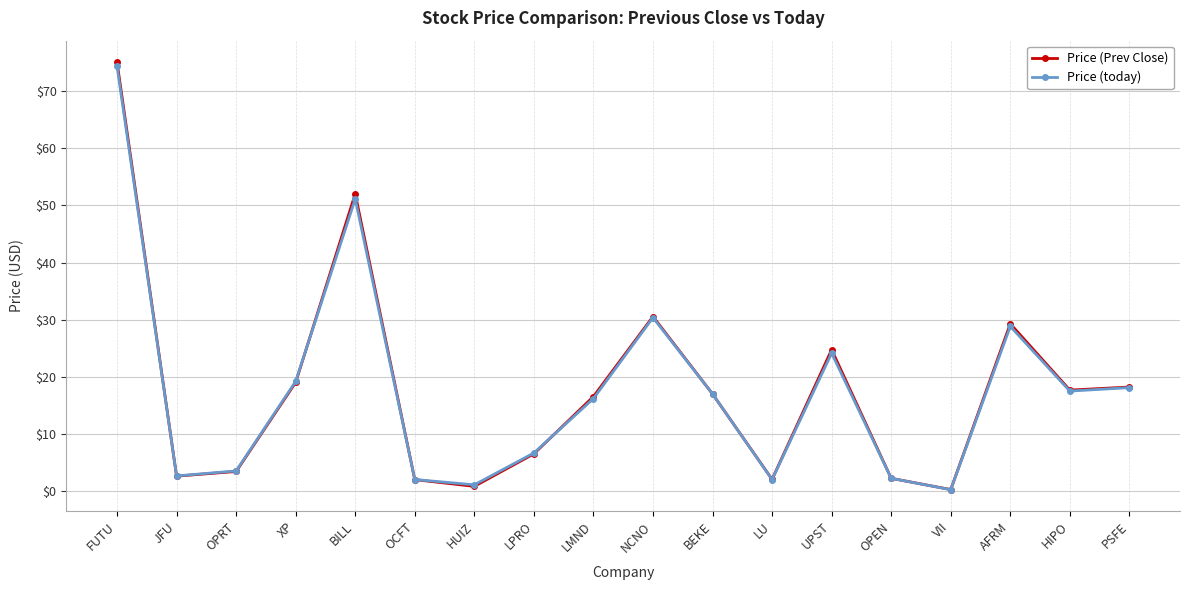

What is the label of the 1st point from the left?

FUTU